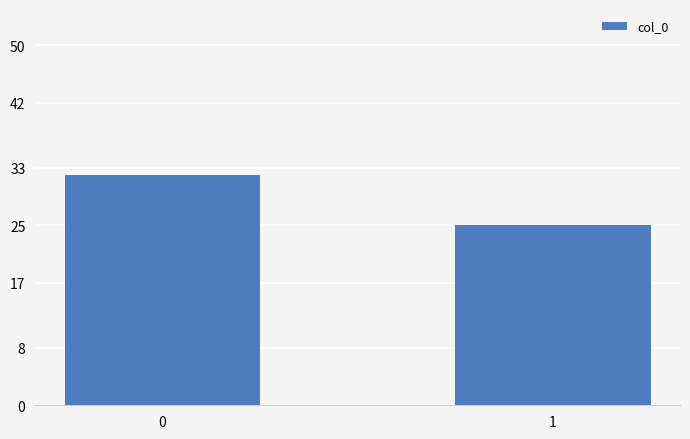

The value at 1 is 41. True or false?

False